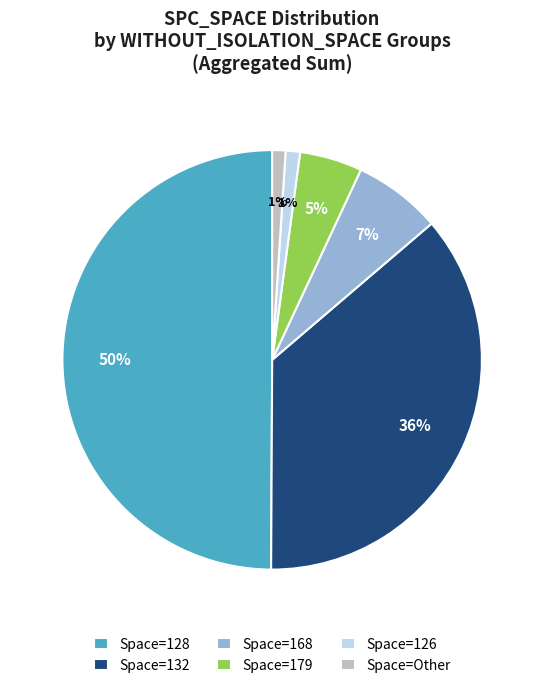

Do Space=Other and Space=168 together represent more than half of the pie?

No